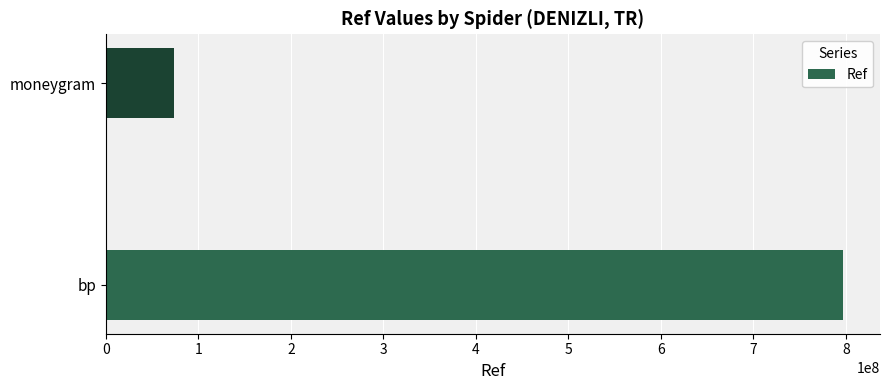

Between bp and moneygram, which is larger?

bp